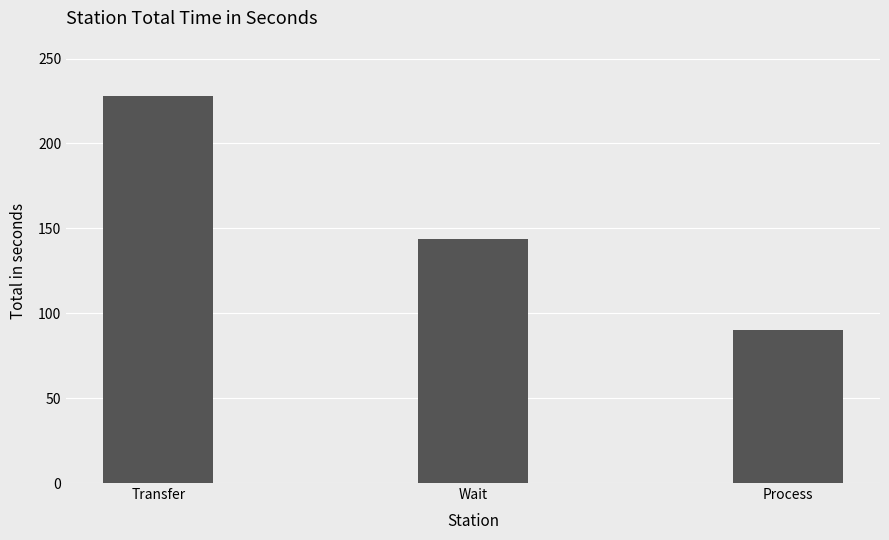

Reading left to right, transcribe all the data shown in this chart.

Transfer=228	Wait=144	Process=90